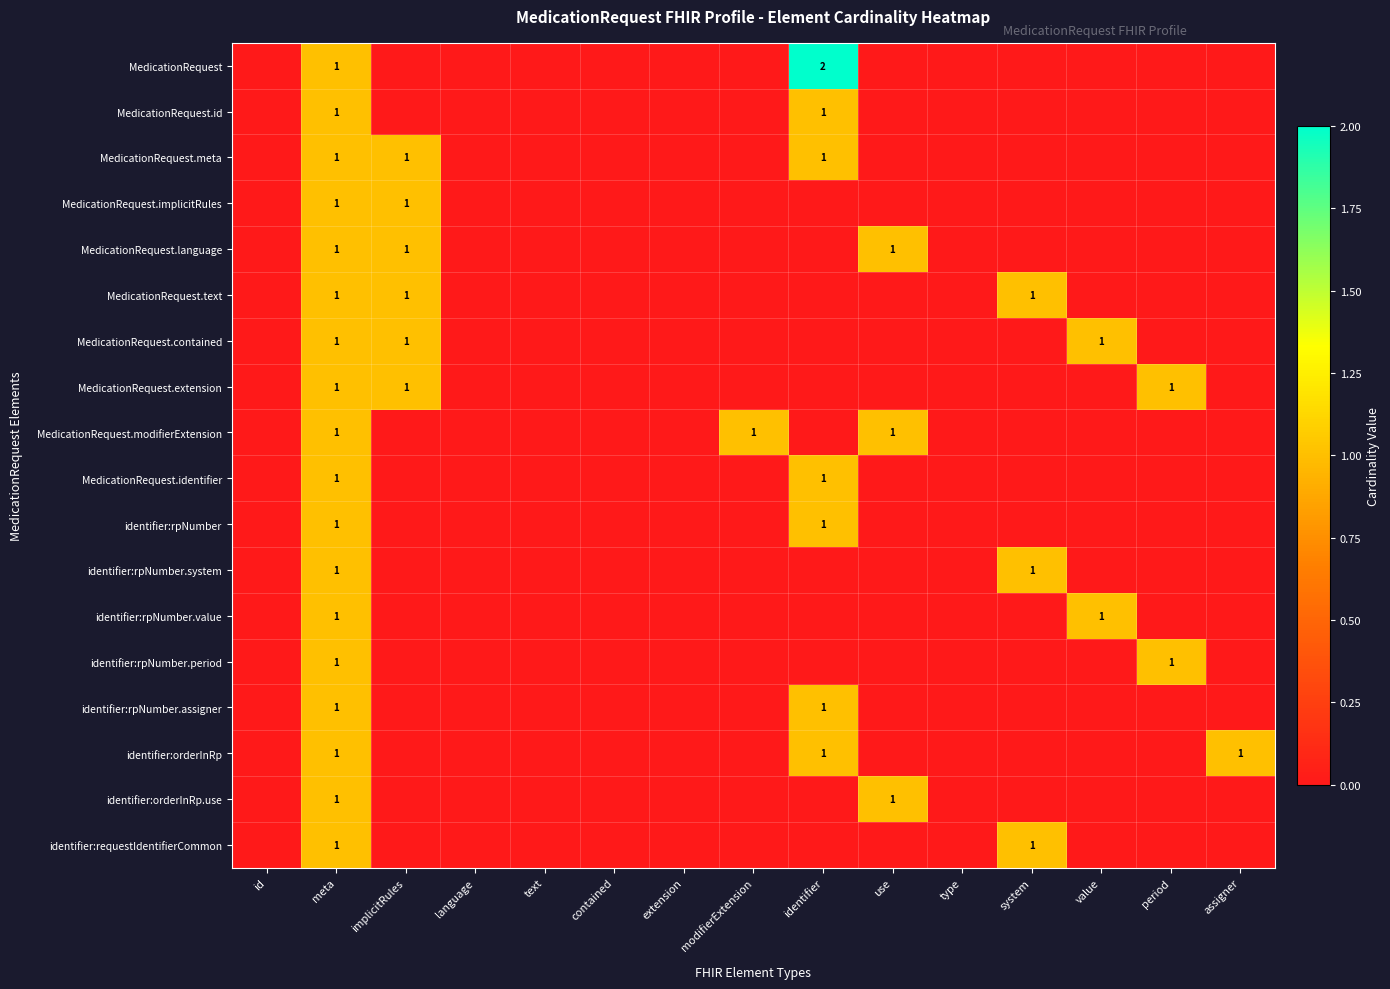

True or false: MedicationRequest has a value of 3 at identifier.

False